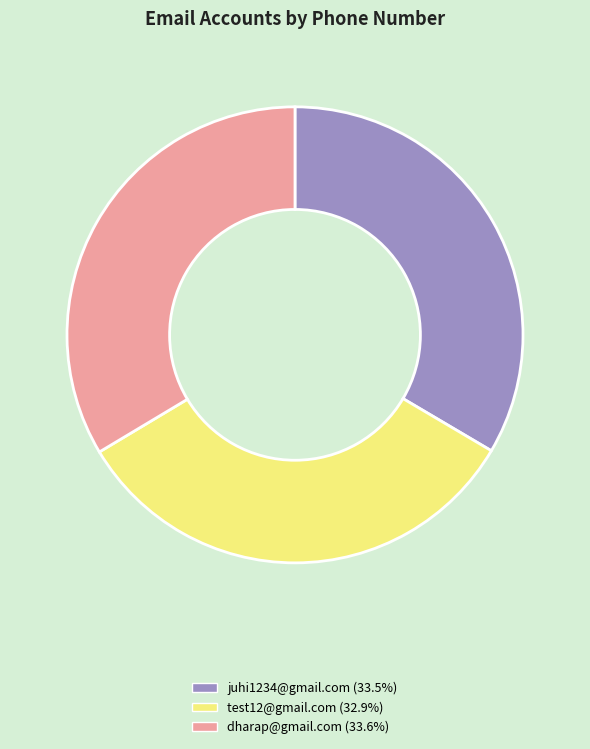

Does juhi1234@gmail.com account for over 50% of the chart?

No